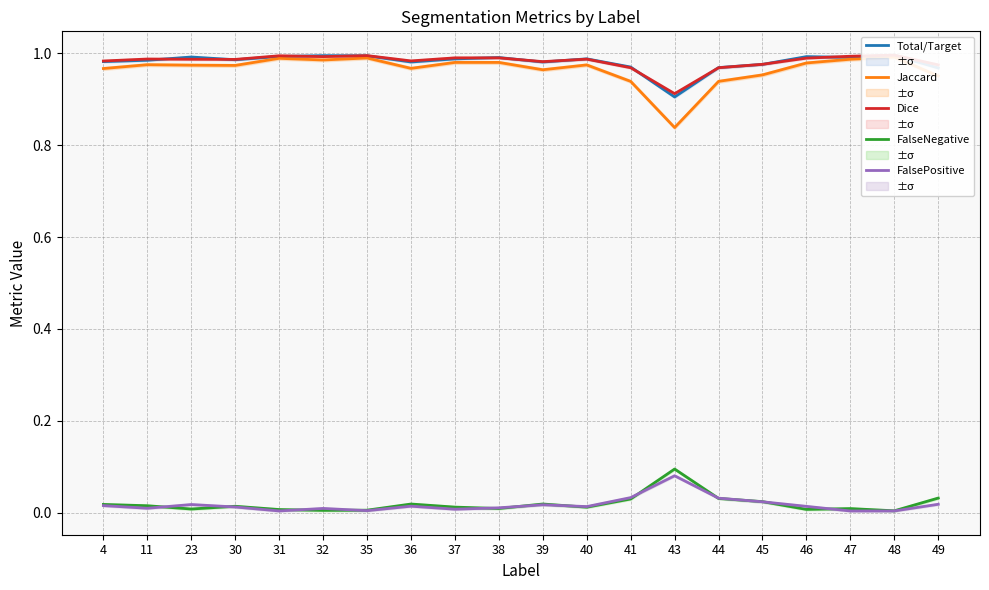

What is the sum of the FalsePositive values at 45 and 44?

0.1